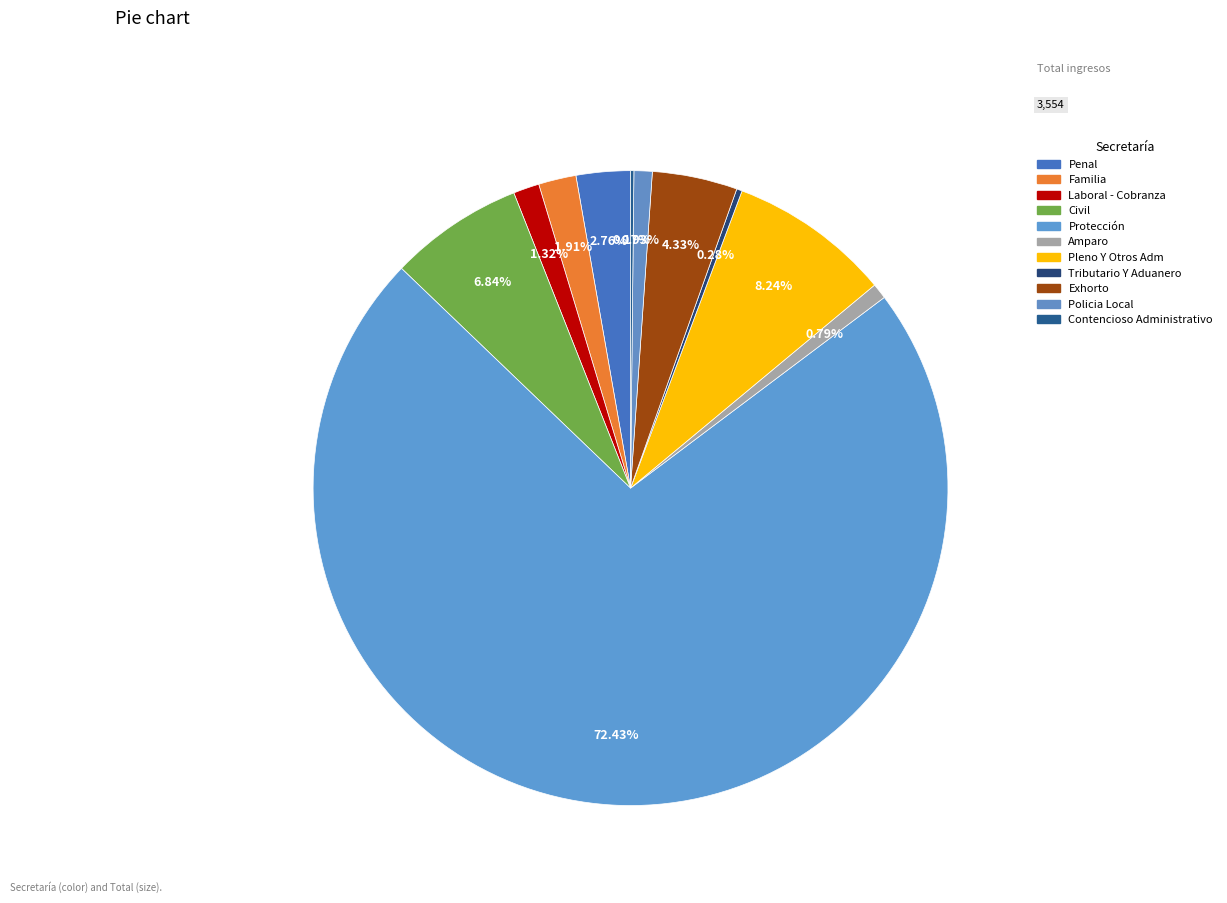

How much of the chart is everything except Pleno Y Otros Adm?

91.8%